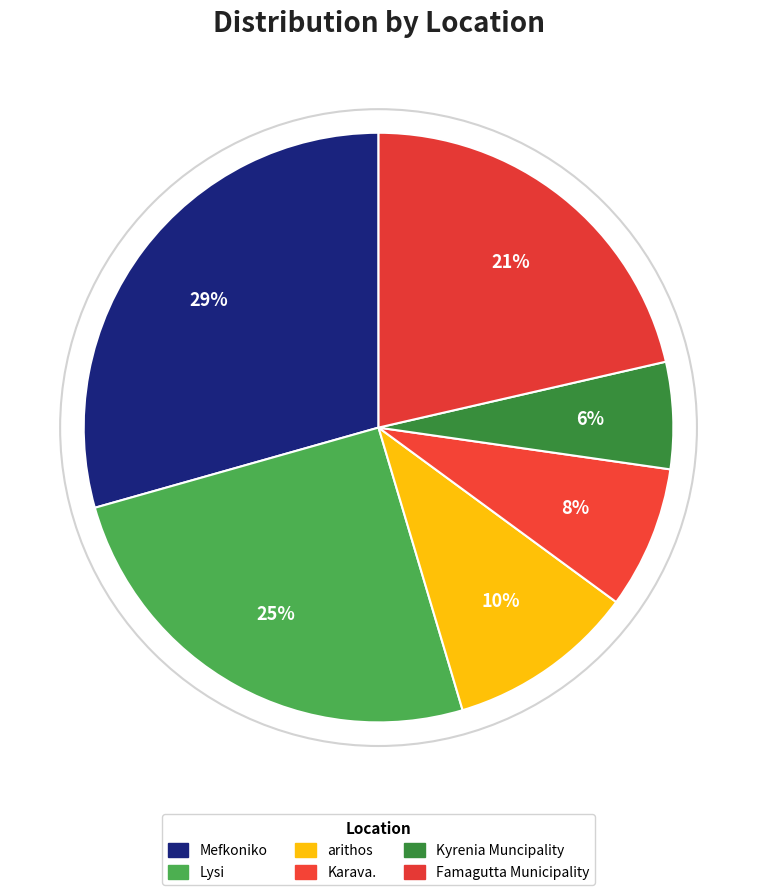

True or false: Karava. accounts for 19% of the total.

False